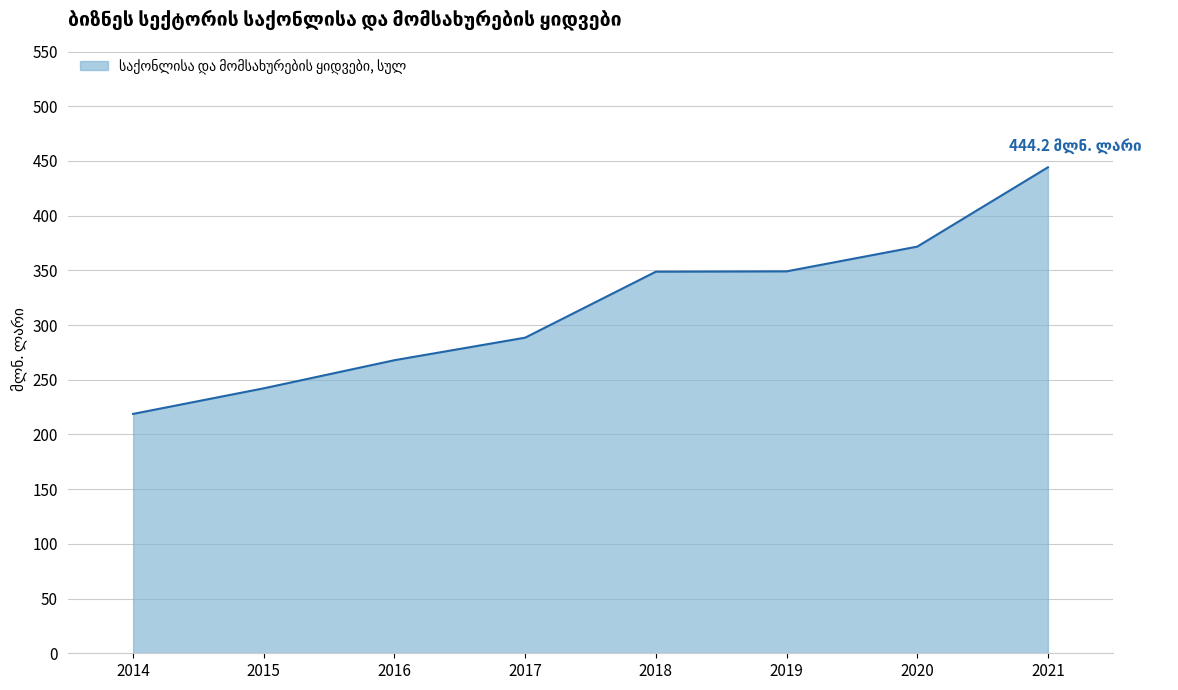

What is the sum of all values?

2531.2